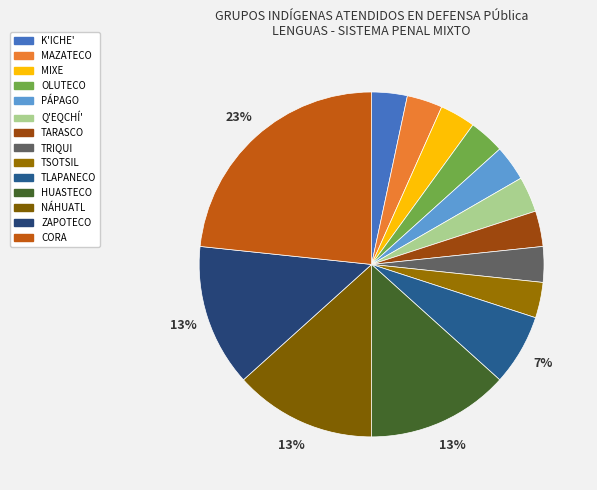

Count the number of slices in the pie.

14